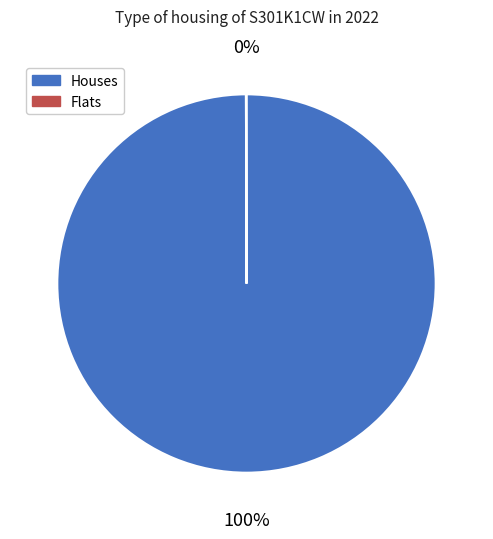

To the nearest percent, what is the average slice percentage?

50%